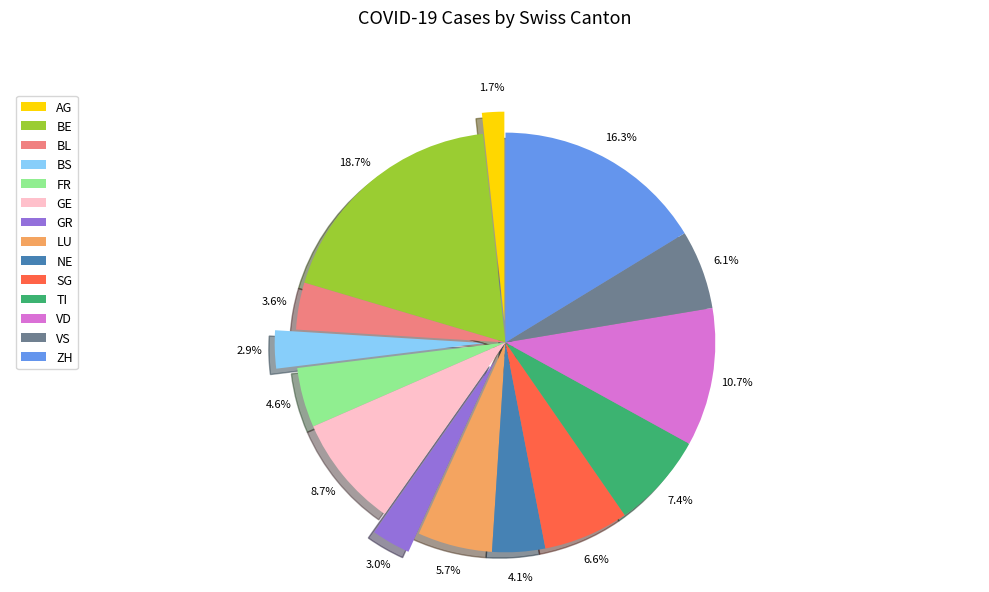

To the nearest percent, what portion does SG represent?

7%